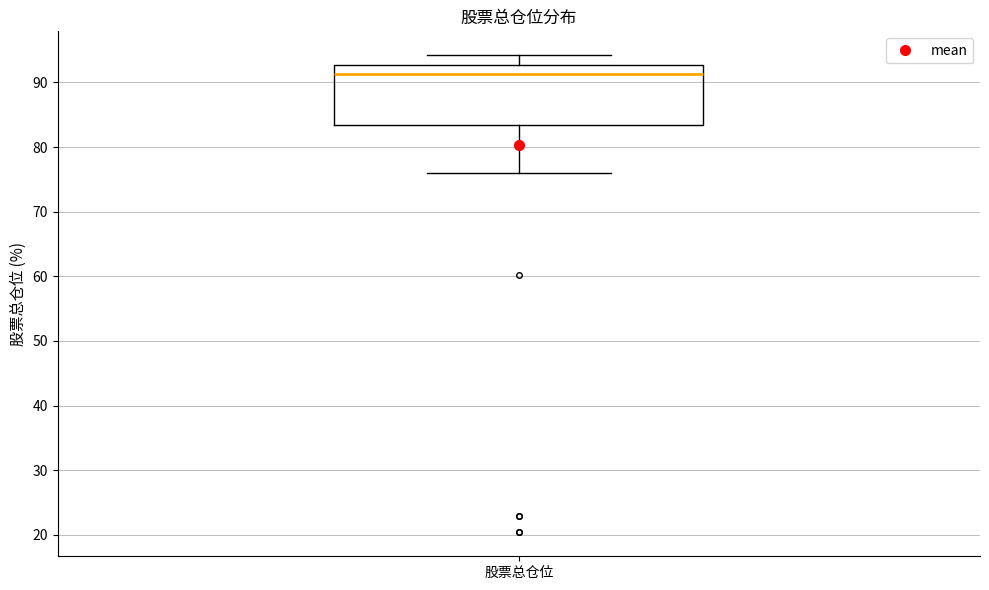

Where is the lower edge of the box for 股票总仓位 on the y-axis? The values are not printed on the chart, so give them approximately, as read against the axis.

83